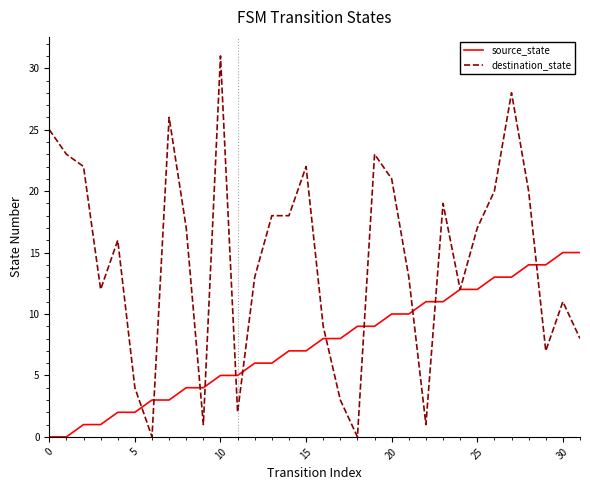

Which series has the largest total across all categories?

destination_state